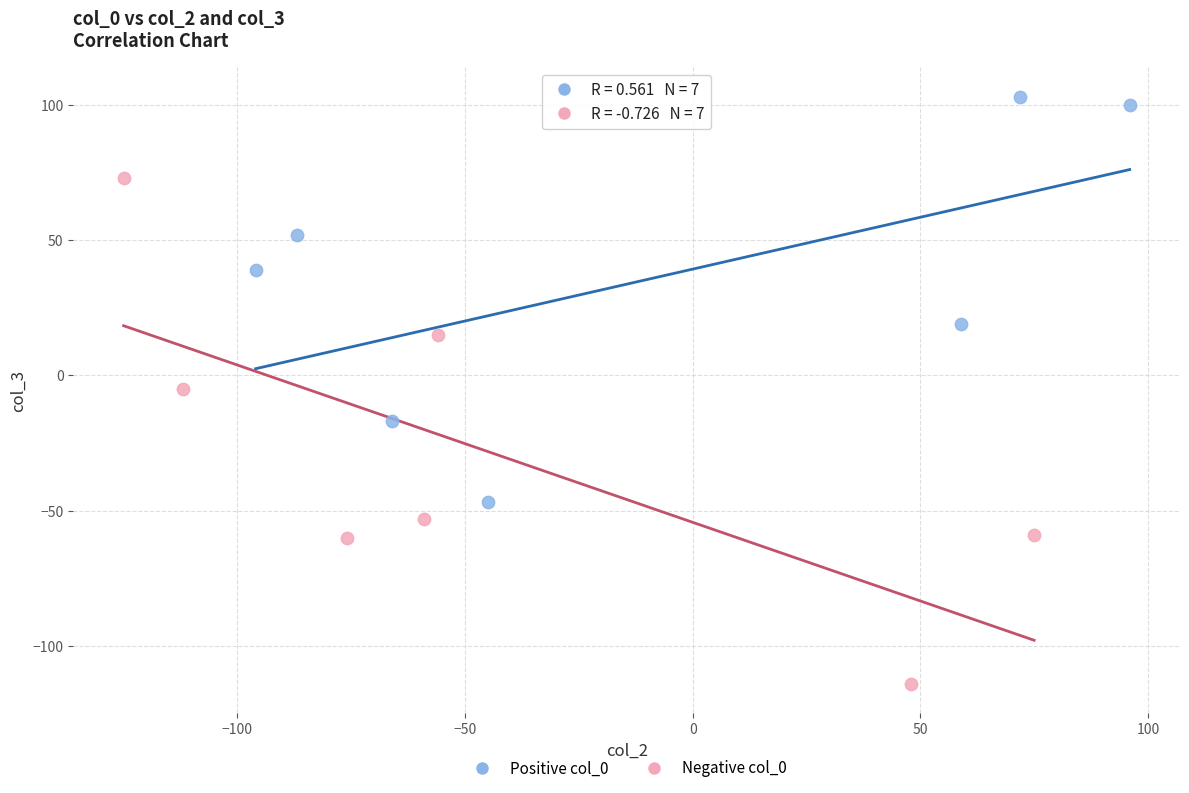

Which series has the largest Y range (max minus min)?

Negative col_0